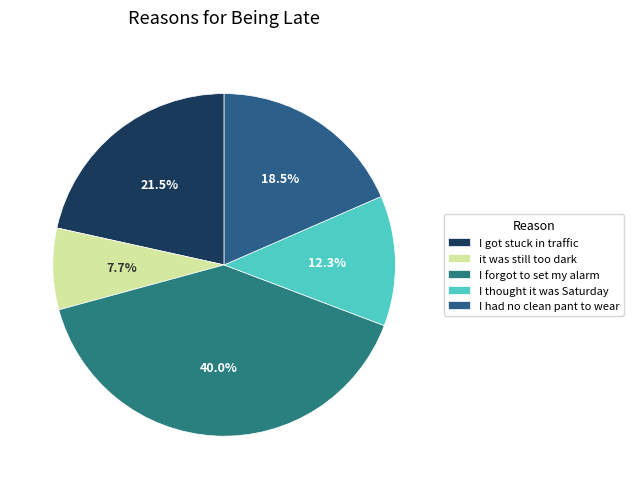

Does I forgot to set my alarm account for over 50% of the chart?

No